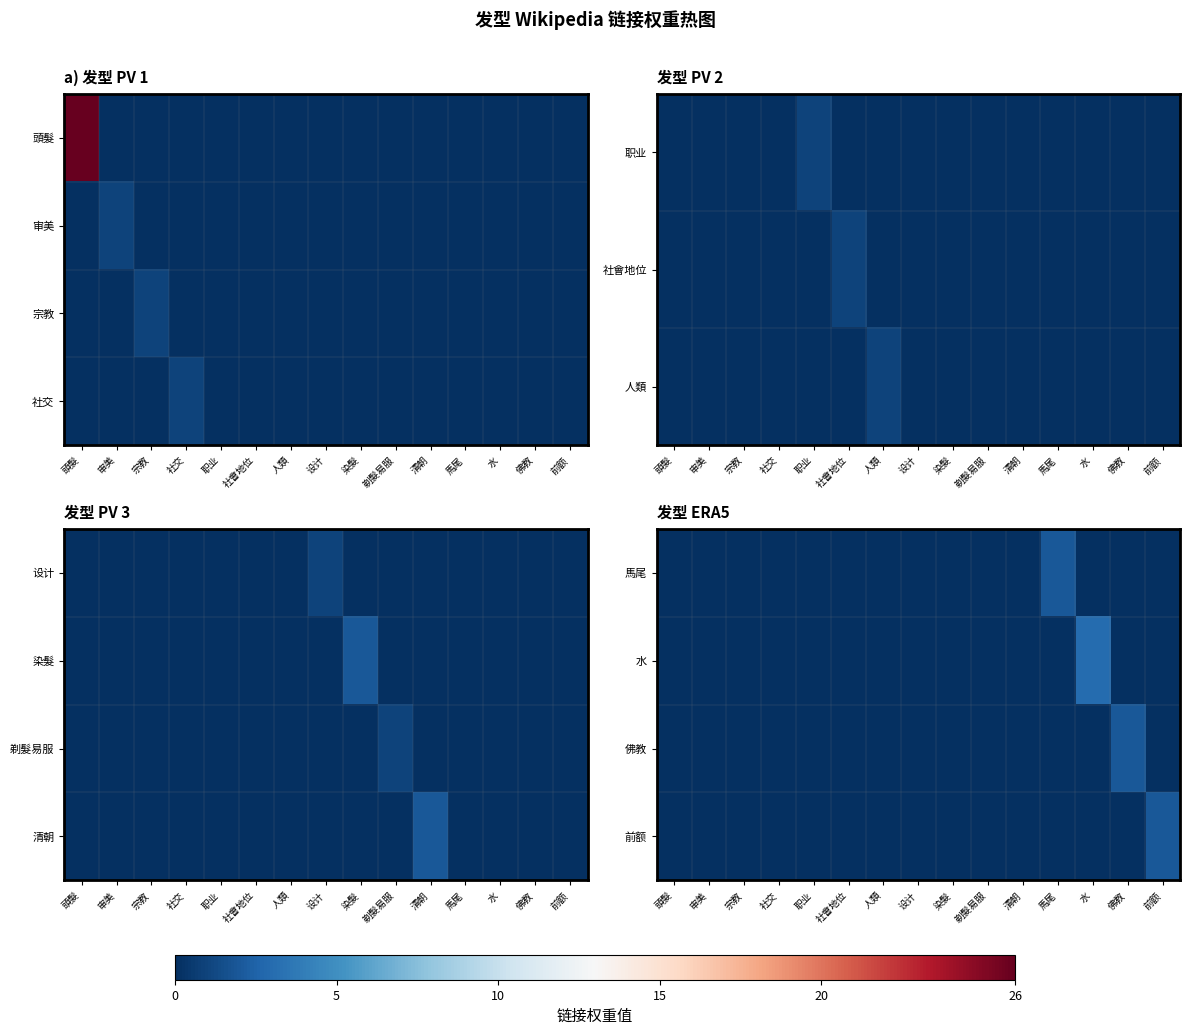

List the series in order of their peak value, highest first.

水, 馬尾, 佛教, 前额